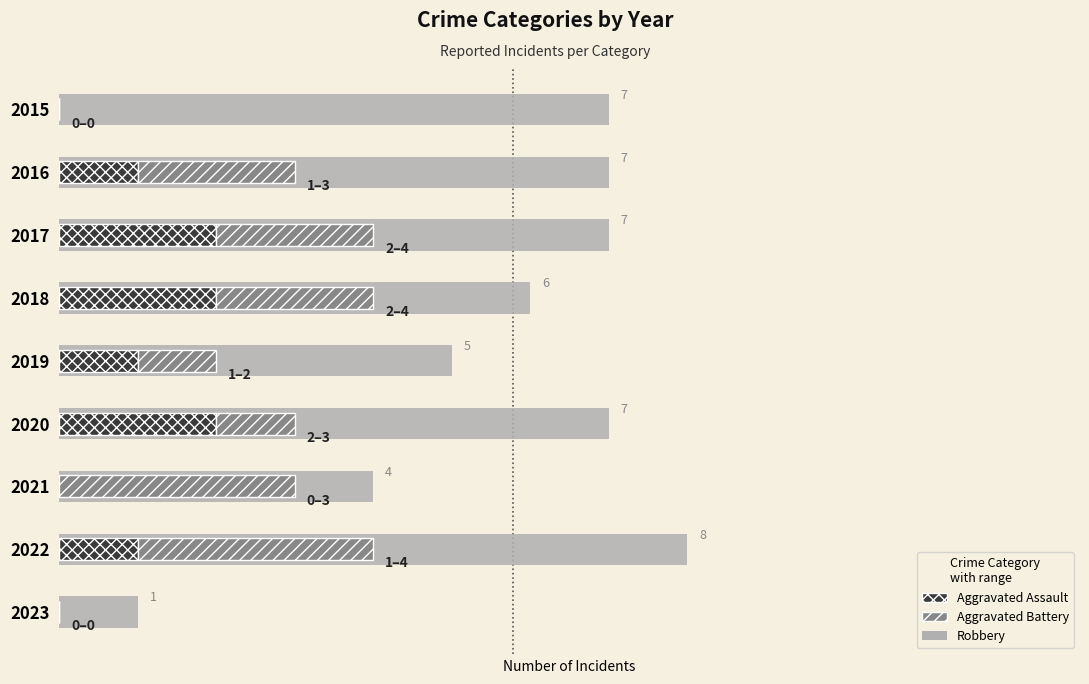

How many values in the Aggravated Battery series exceed 2?

2